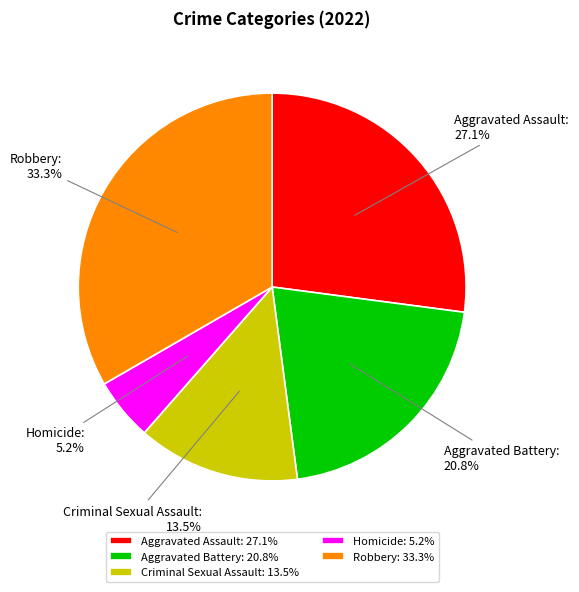

To the nearest percent, what percentage of the pie is Robbery?

33%